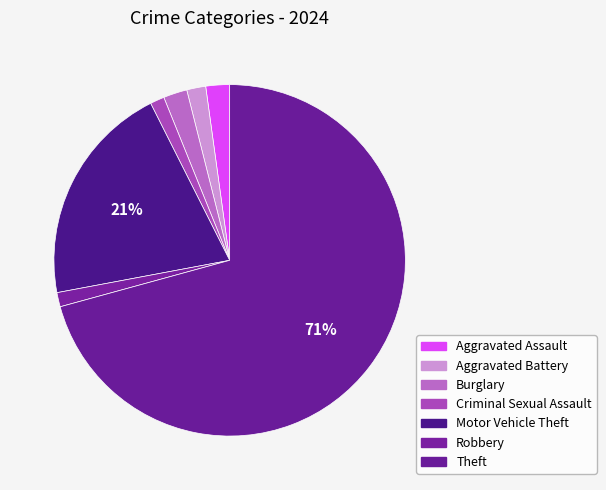

How many segments does this pie chart have?

7